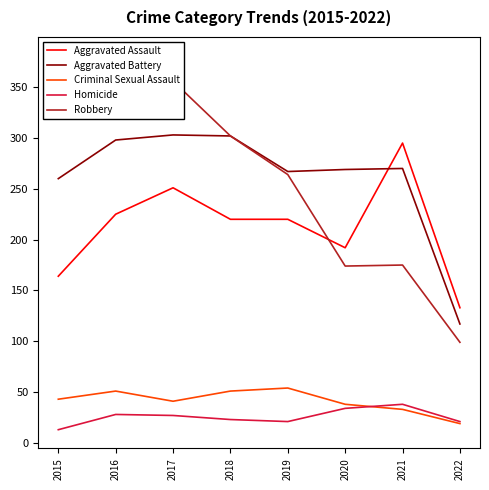

How many values in the Aggravated Battery series exceed 270?

3